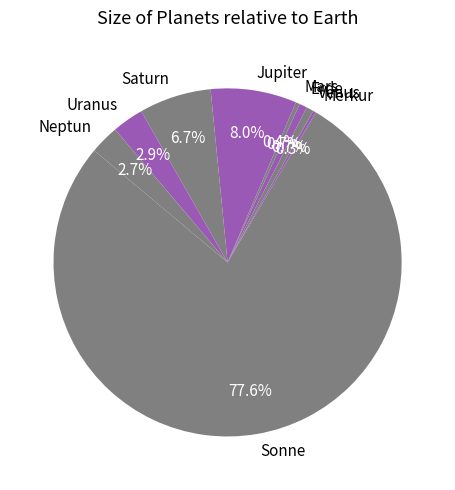

Combined, do Saturn and Mars account for over 50%?

No